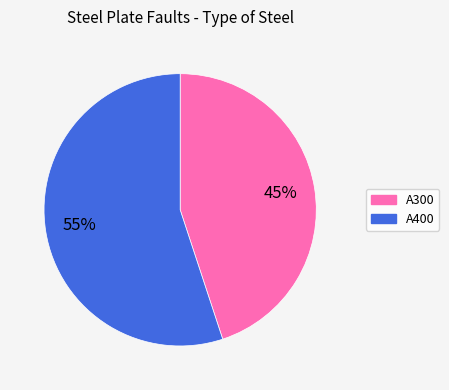

To the nearest percent, what portion does A400 represent?

55%